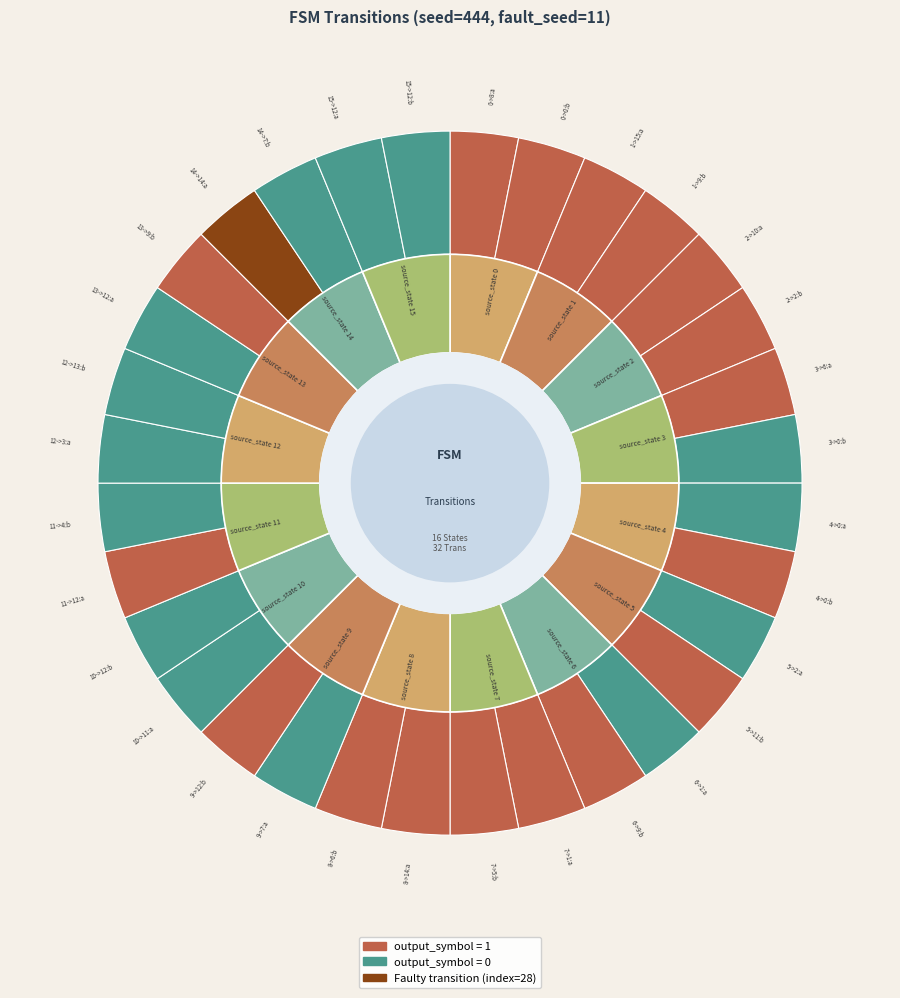

Is it true that 14->14:a is 1% of the pie?

False